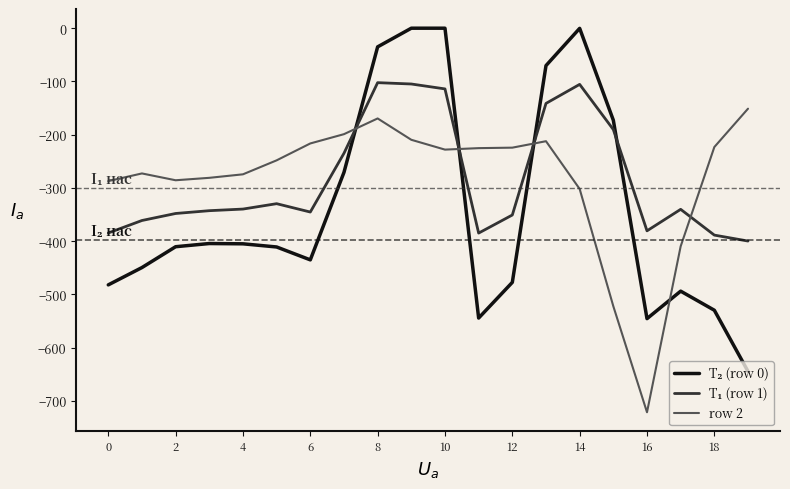

Which category has the lowest value across all series?

16